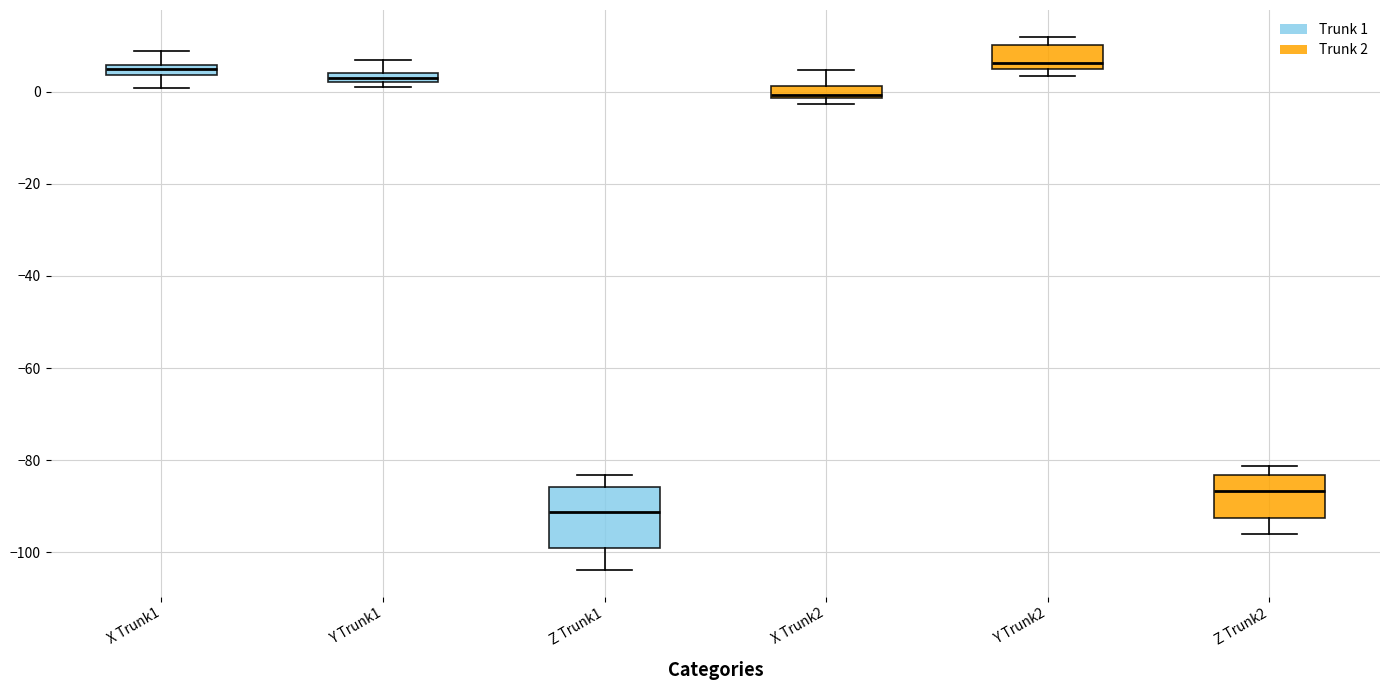

Where is the upper edge of the box for X Trunk2 on the y-axis? The values are not printed on the chart, so give them approximately, as read against the axis.

2